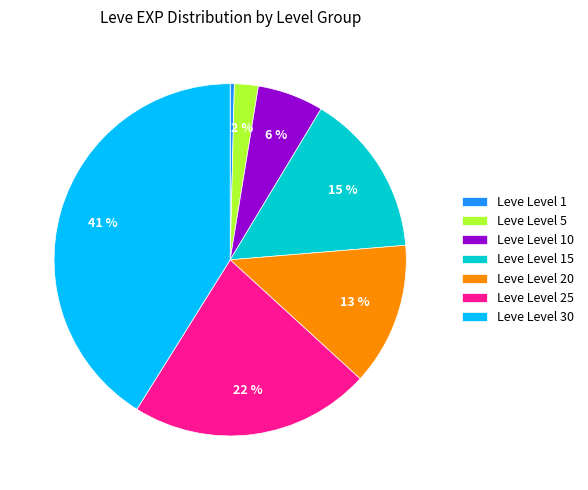

Which slice is the smallest?

Leve Level 1